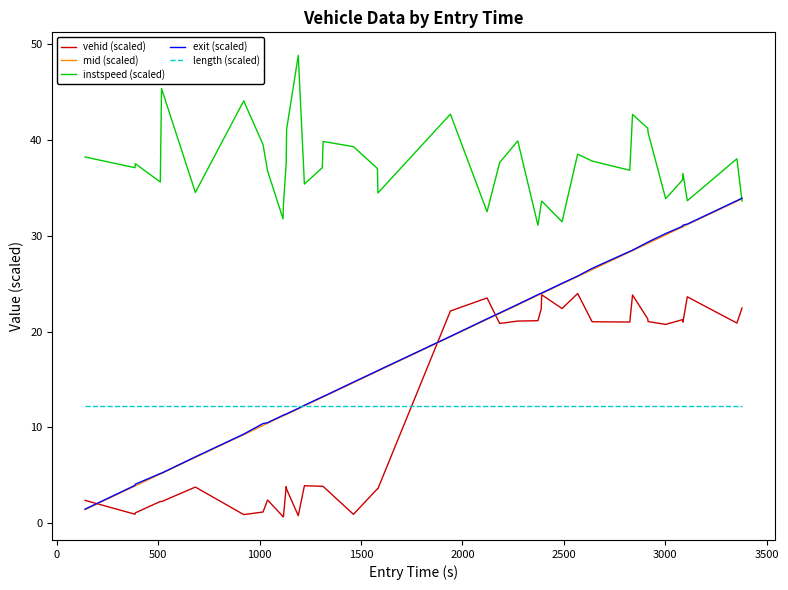

Which series has the widest spread of values?

exit (scaled)